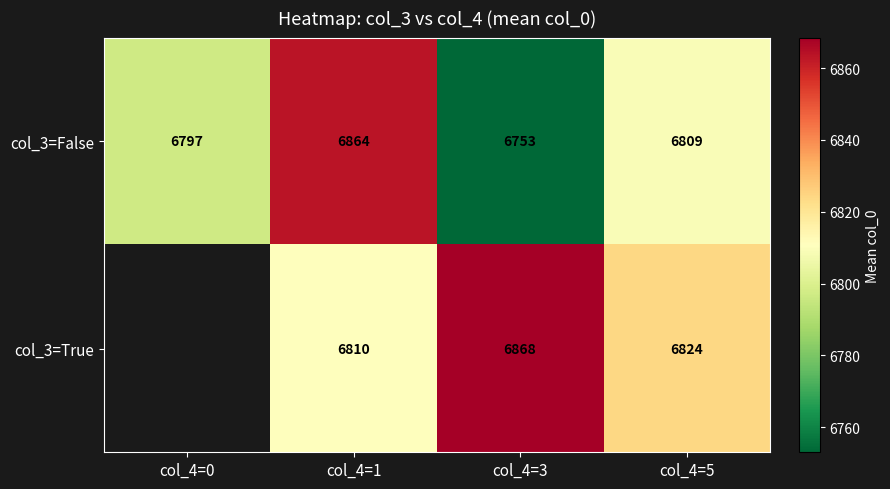

Which category has the lowest value across all series?

col_4=3